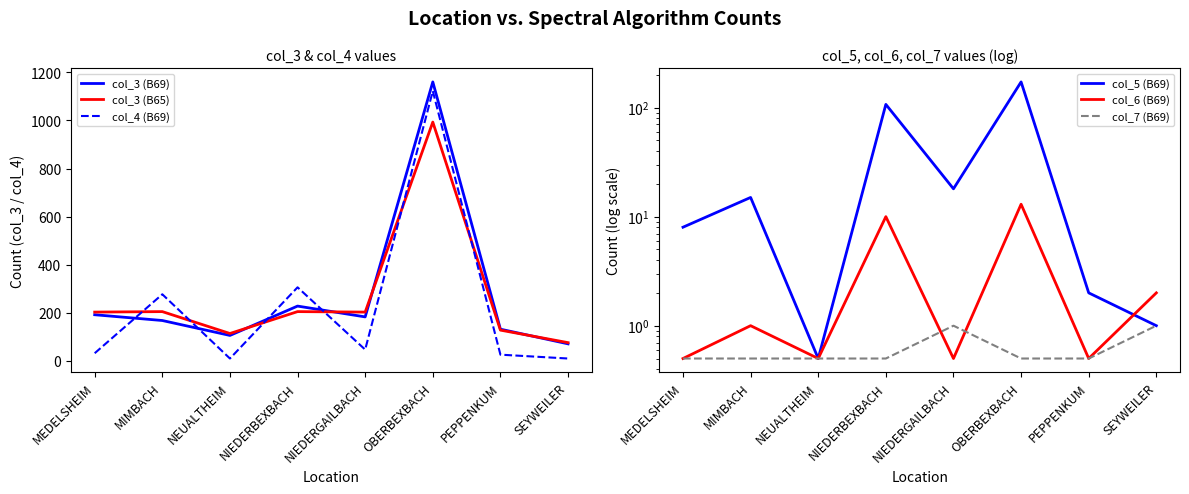

What is the approximate value of col_6 (B69) at MEDELSHEIM?

0.5